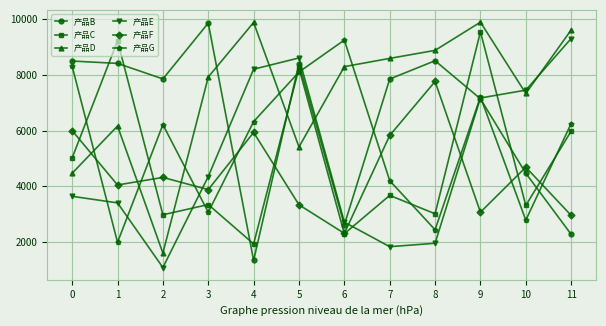

What is the lowest value of the 产品C series?

1927